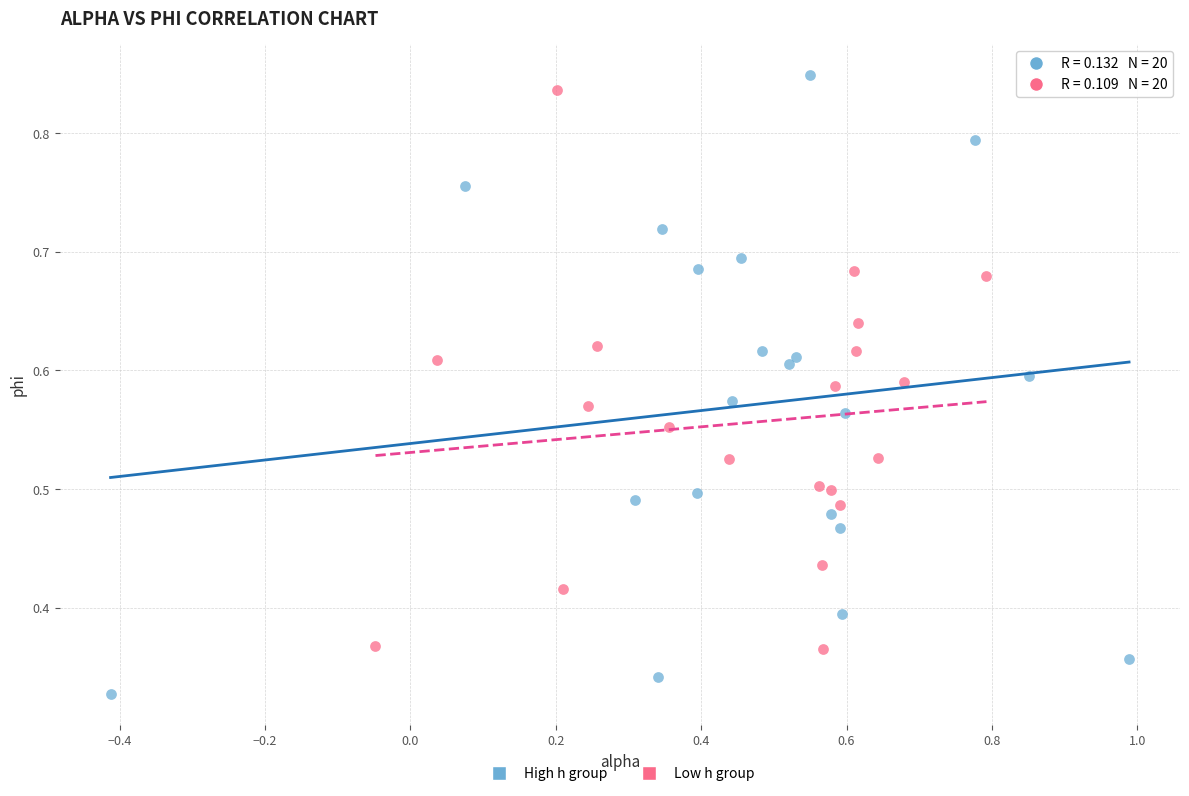

Which series has the widest spread of Y values?

High h group